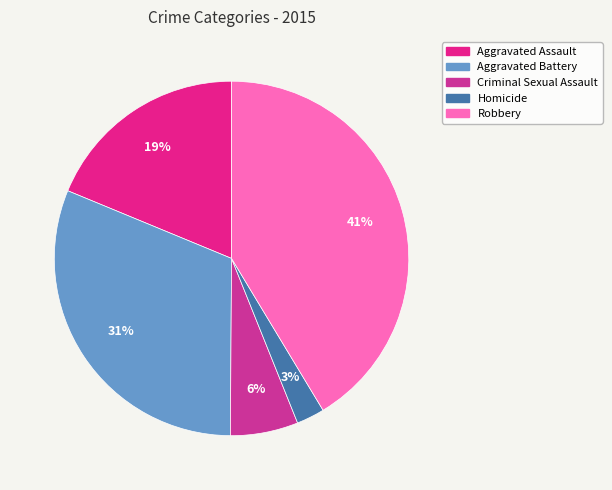

Is there any slice that represents more than half of the pie?

No